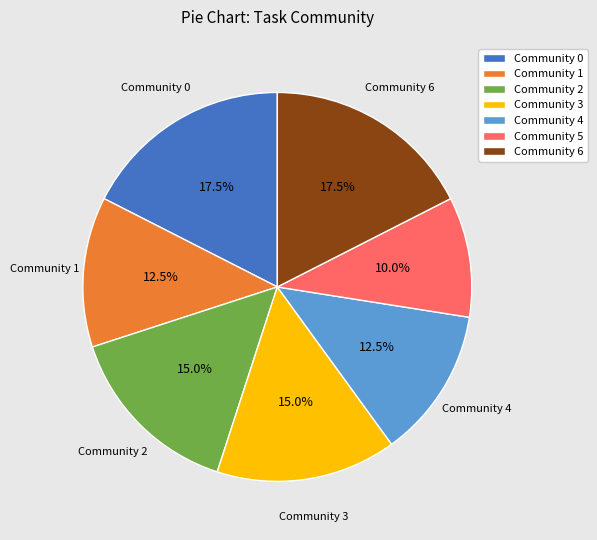

What percentage is NOT represented by Community 1?

87.5%